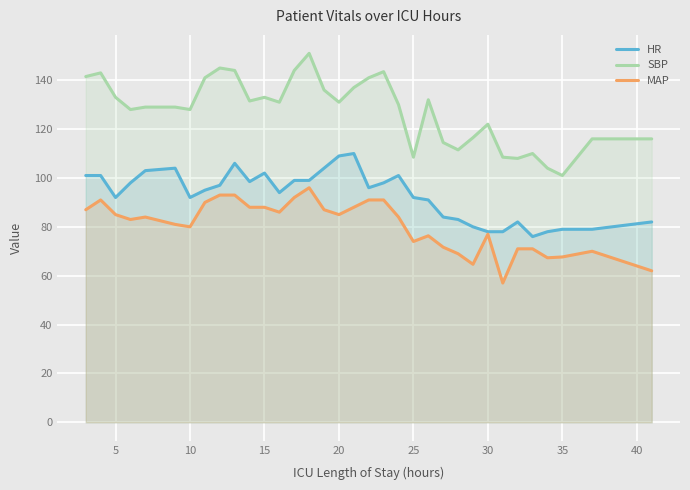

What is the average value of the MAP series?

80.6